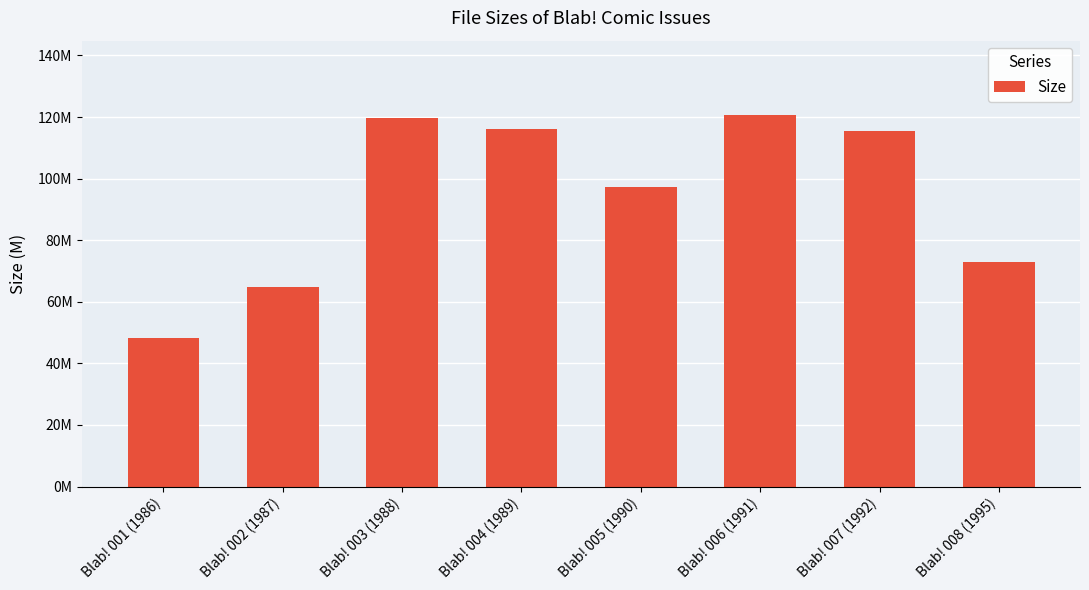

Where does the data first go above 115?

Blab! 003 (1988)